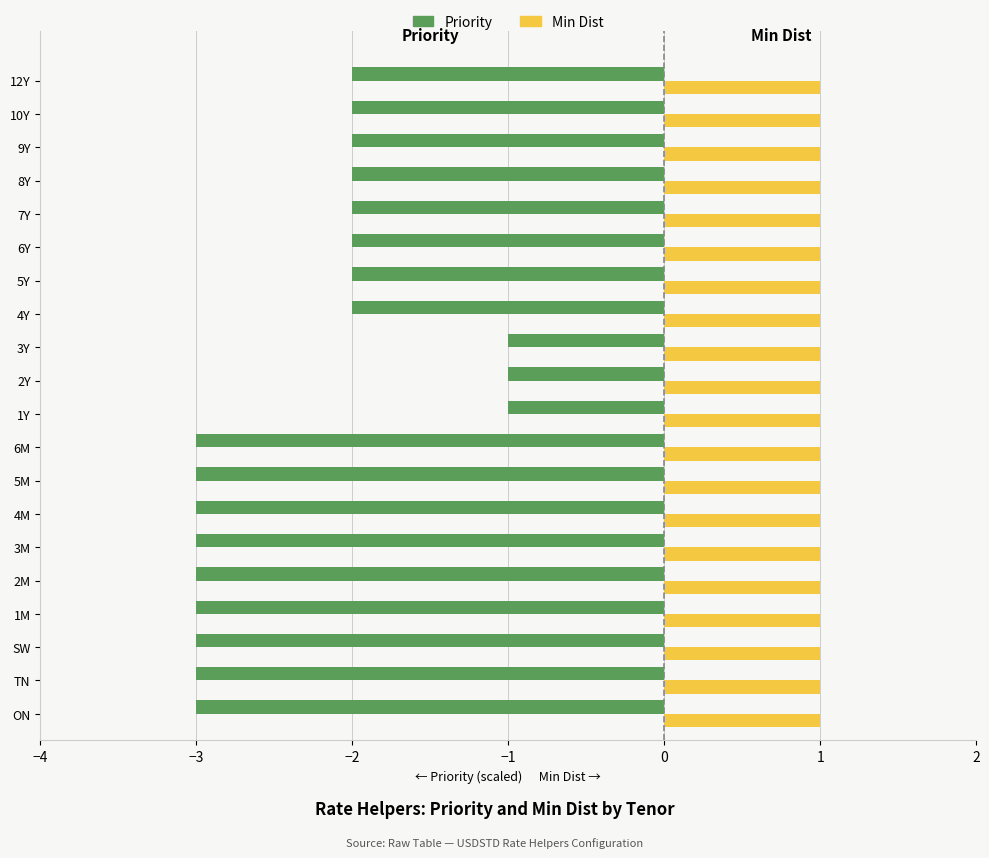

Rank the series at 8Y from highest to lowest value.

Min Dist, Priority